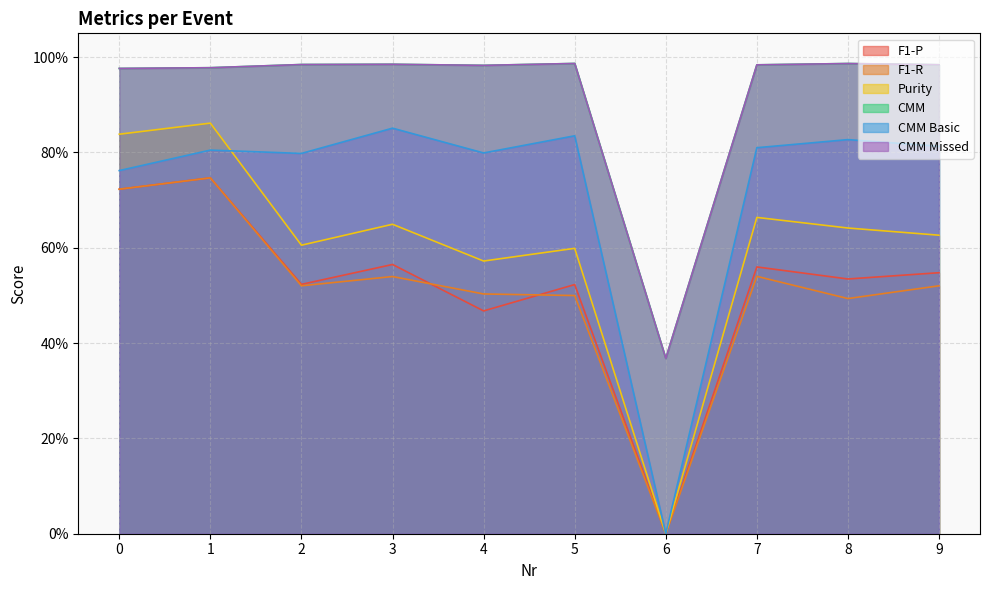

True or false: CMM has more than 0 points higher than both neighbors.

True